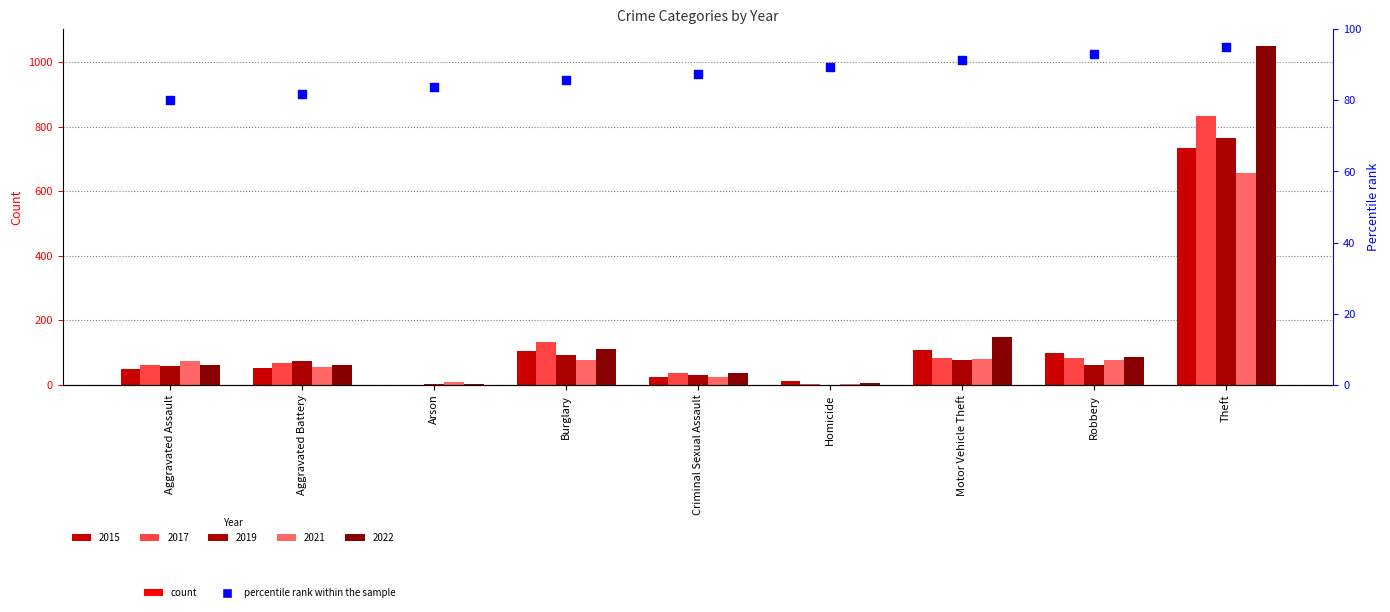

What is the change in value from Aggravated Battery to Burglary?

+3.8